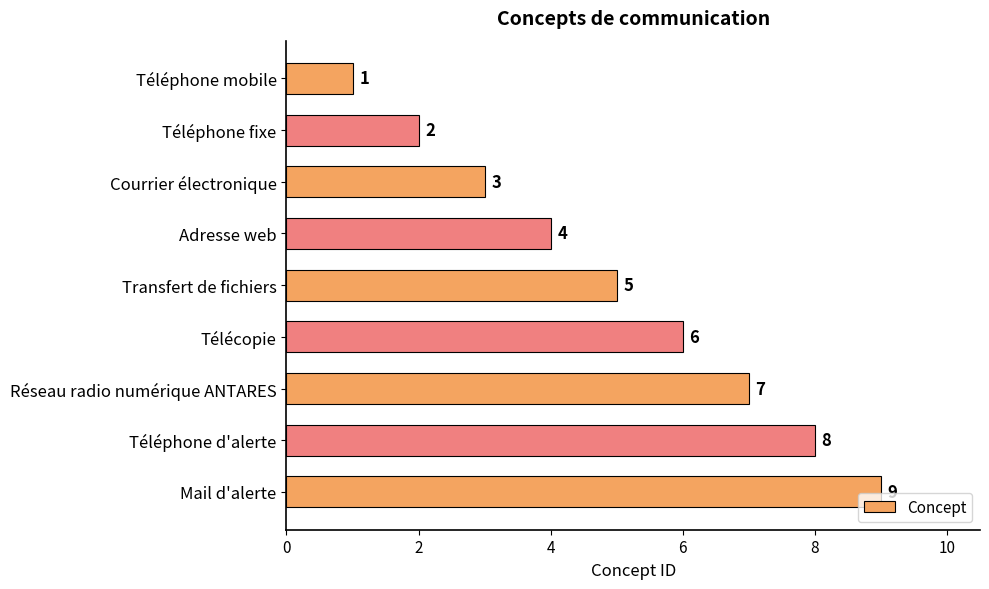

What is the label of the 9th bar from the bottom?

Téléphone mobile